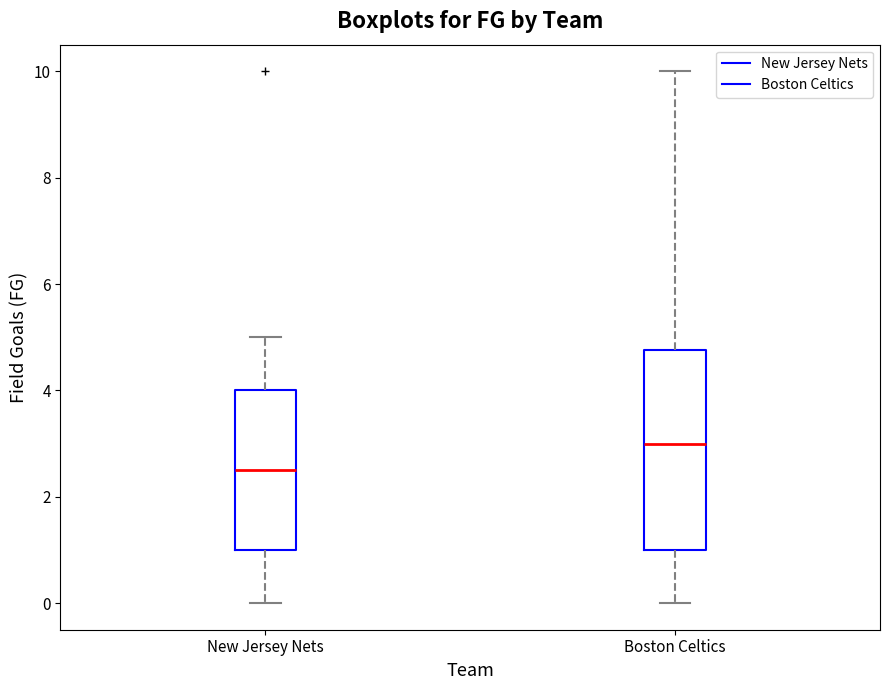

Comparing the boxes themselves (not the whiskers), which one is the tallest?

Boston Celtics